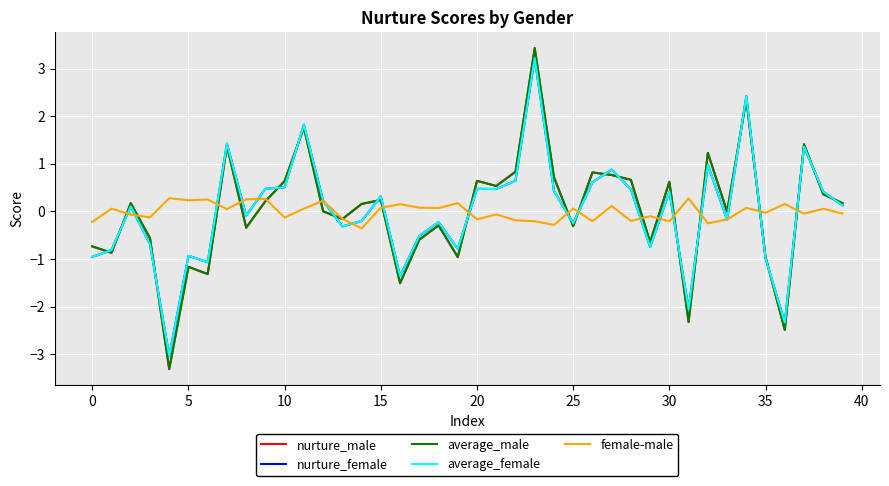

What is the minimum value for average_female?

-3.0